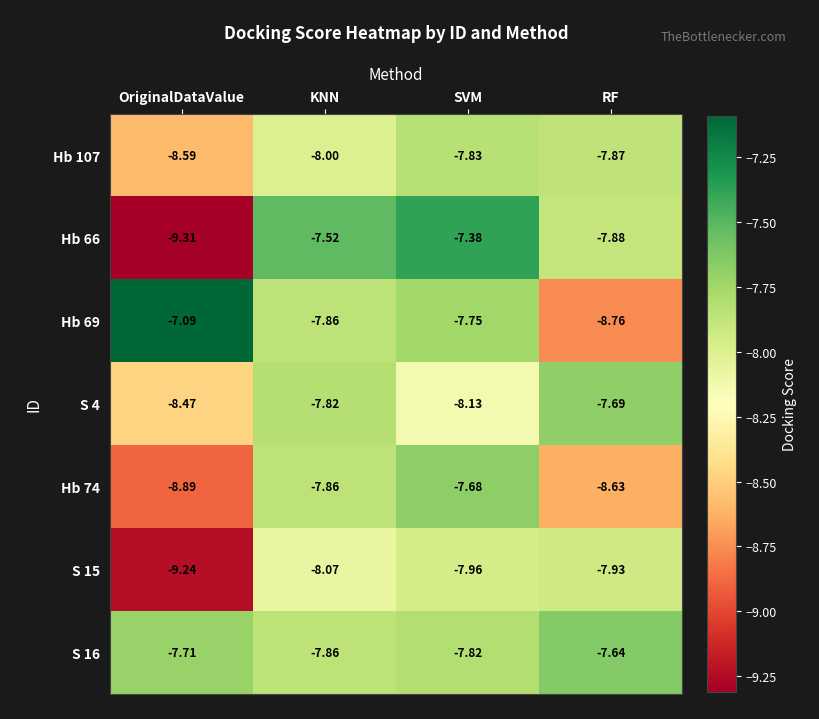

How many data points does each series have?

4